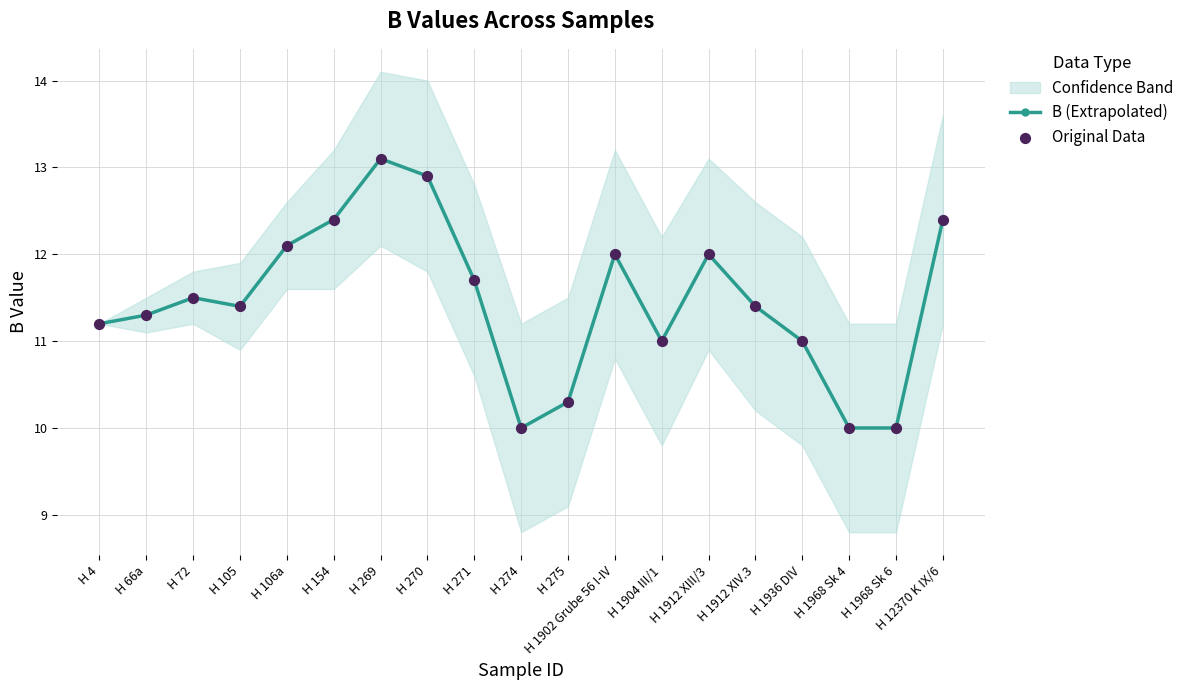

At which category is the sum across all series the highest?

H 269